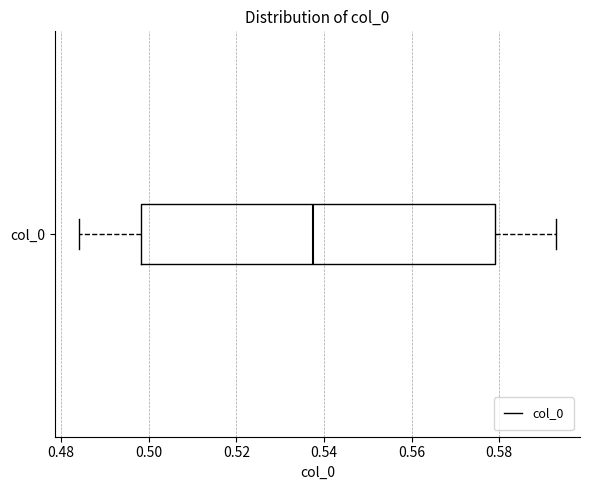

Where is the right edge of the box for col_0 on the x-axis? The values are not printed on the chart, so give them approximately, as read against the axis.

0.580